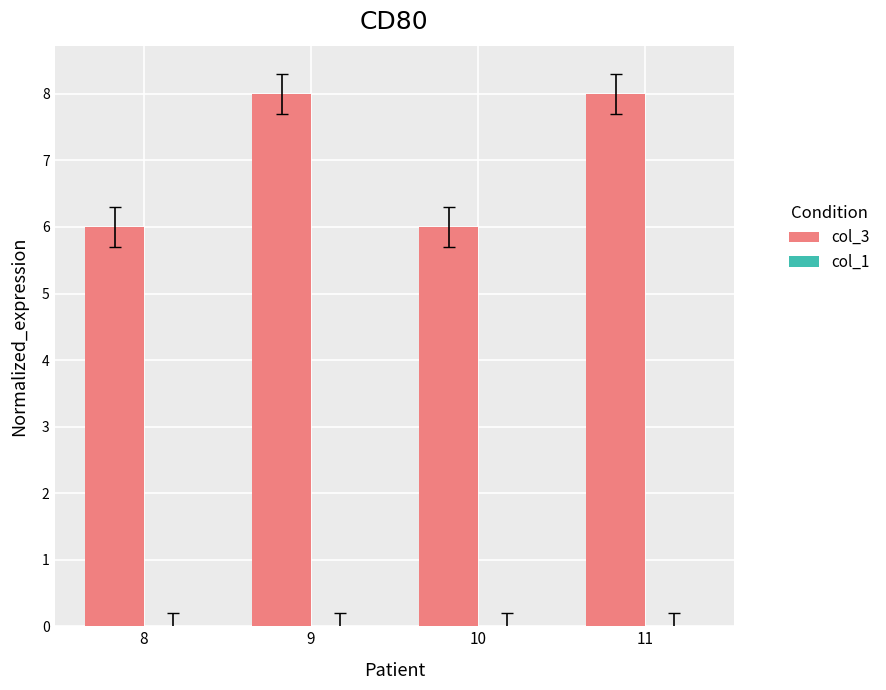

What is the ratio of the value at 11 to the value at 10?

1.3